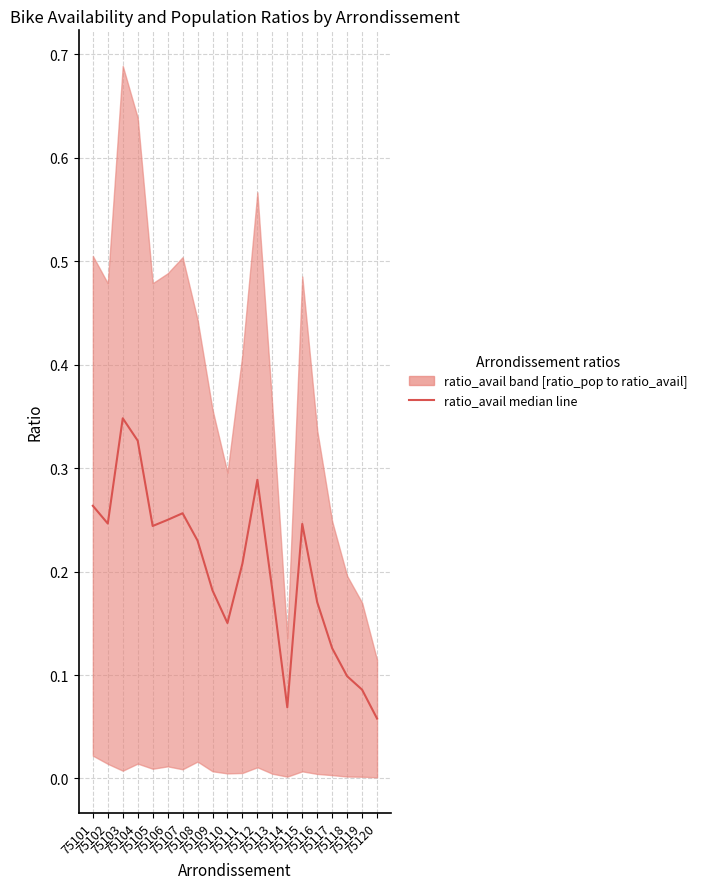

Where is the data nearest to the value 0?

75120